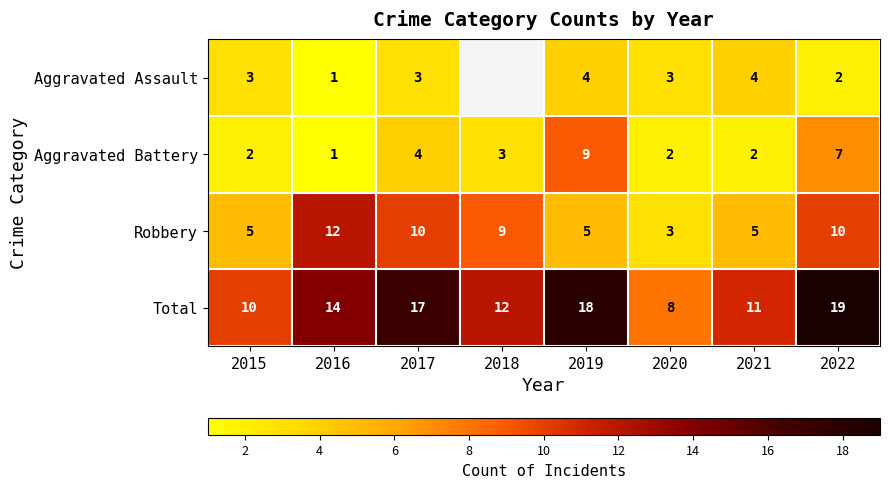

What is the sum of all Total values?

109